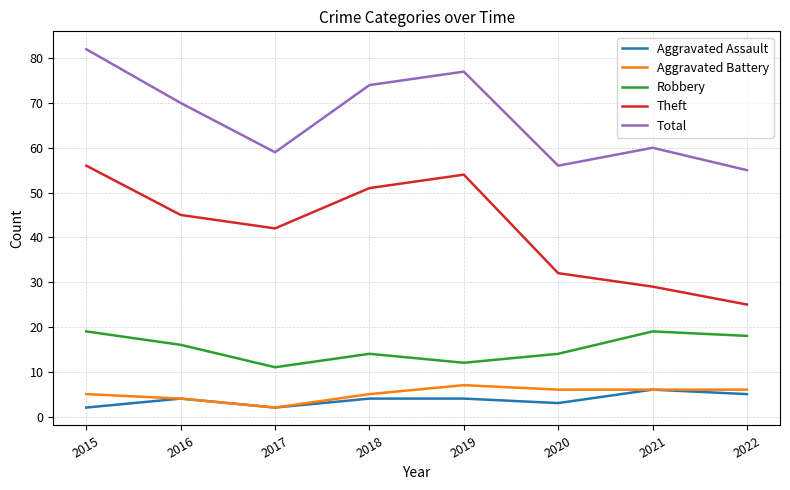

What is the spread (max minus min) of values at 2016?

66